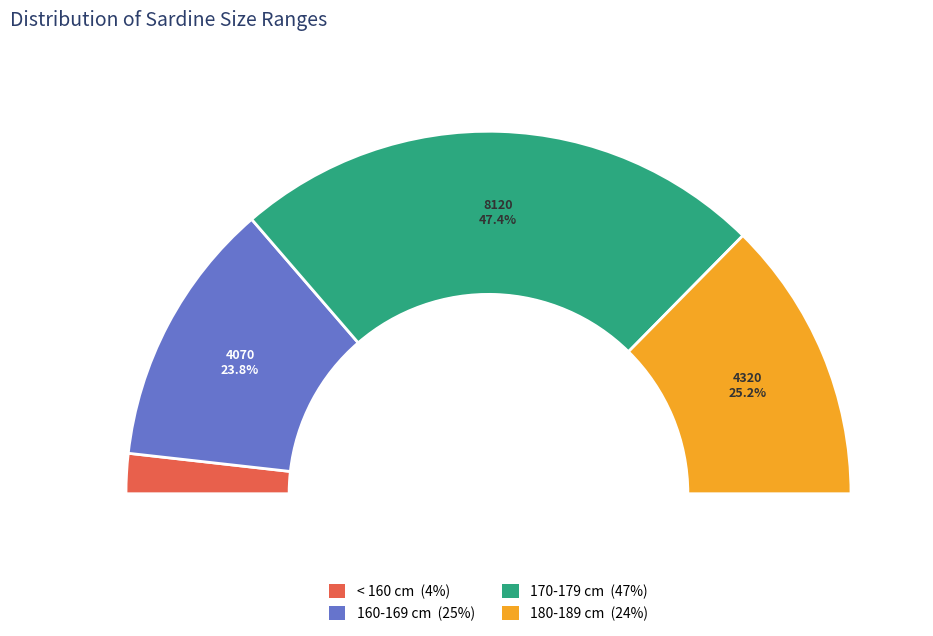

Which slice is the smallest?

< 160 cm